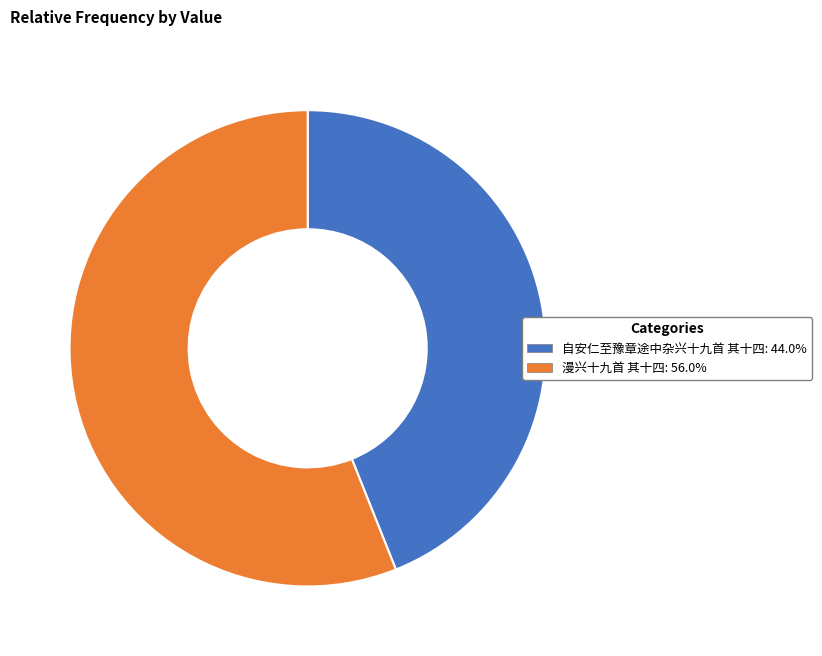

Rank the categories by value from highest to lowest.

漫兴十九首 其十四, 自安仁至豫章途中杂兴十九首 其十四